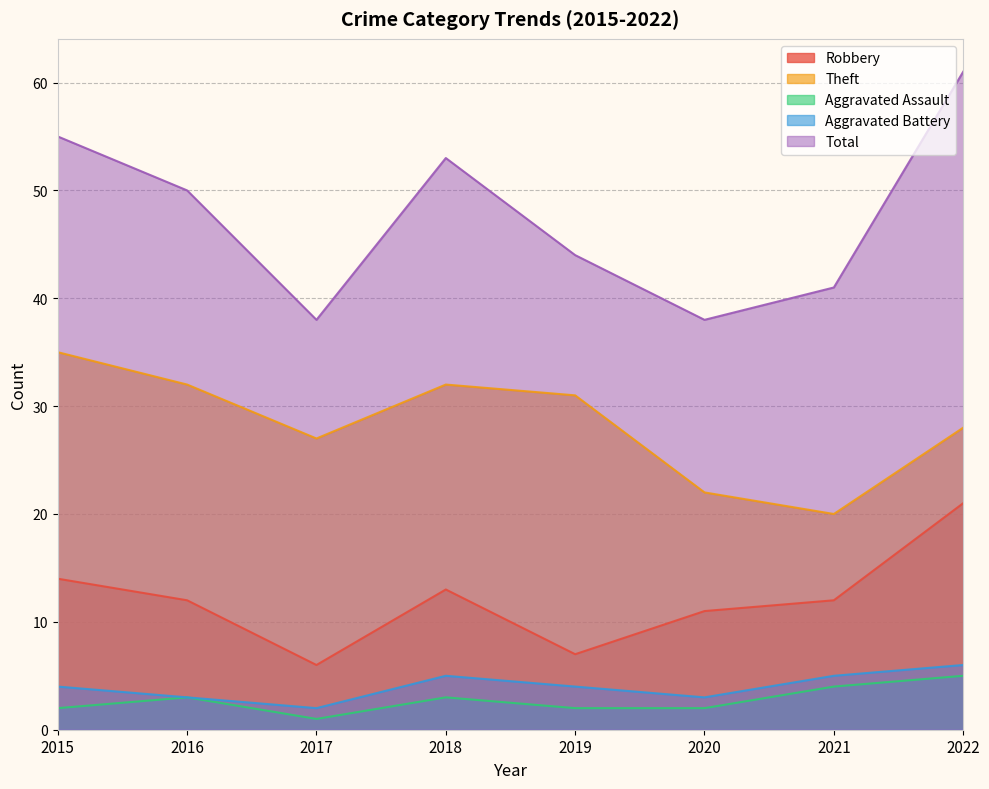

True or false: Theft and Robbery intersect in this chart.

False